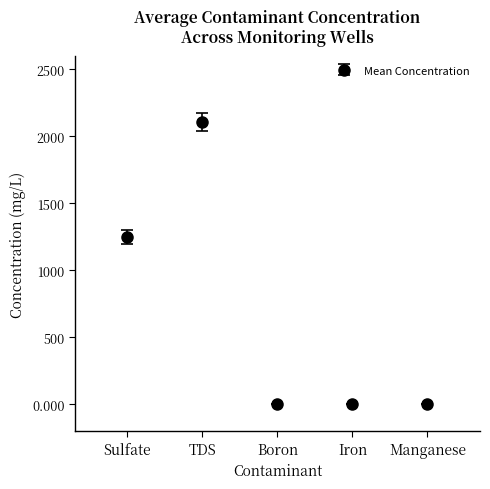

Between Sulfate and TDS, which is larger?

TDS